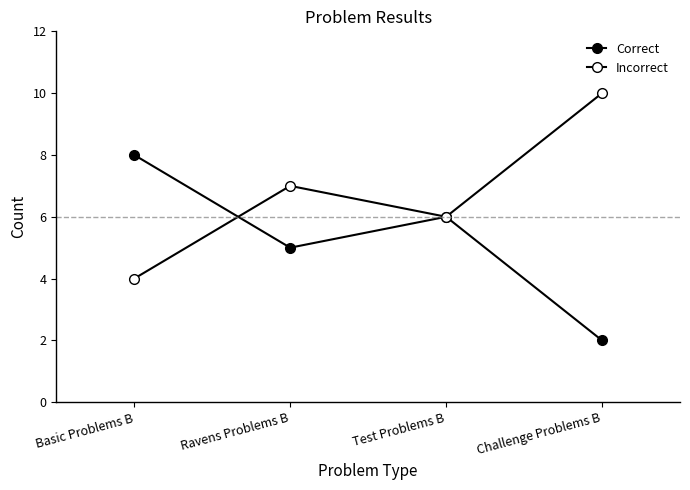

What is the highest value of the Correct series?

8